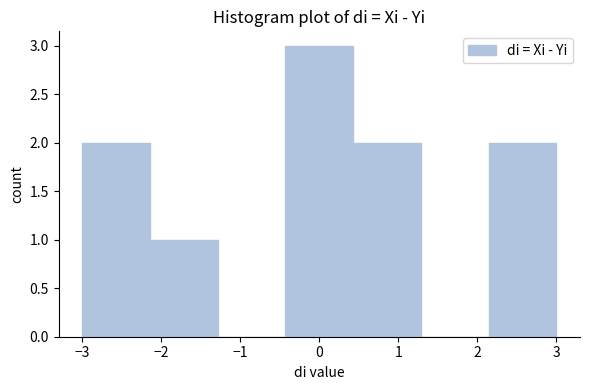

Over which range of the x-axis is the bar tallest?

-0.4 to 0.4